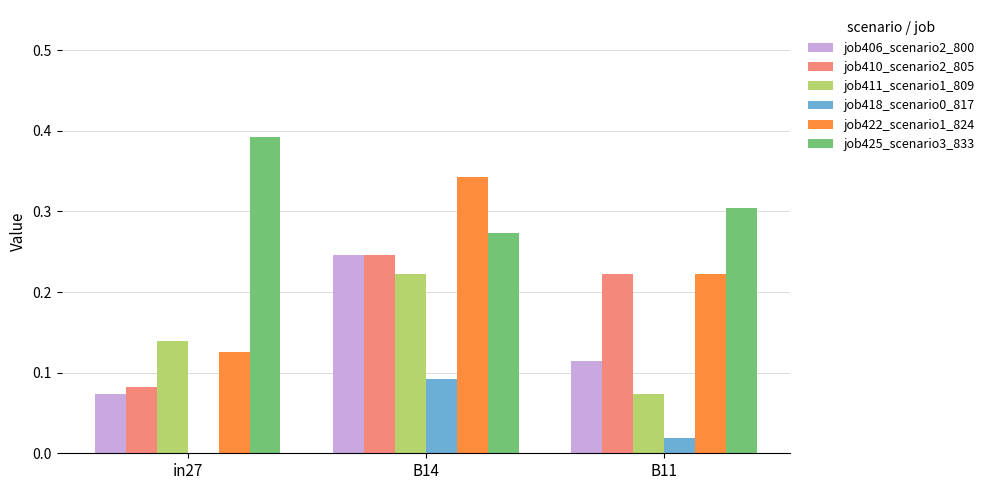

What is the sum of the job410_scenario2_805 values at B11 and B14?

0.5